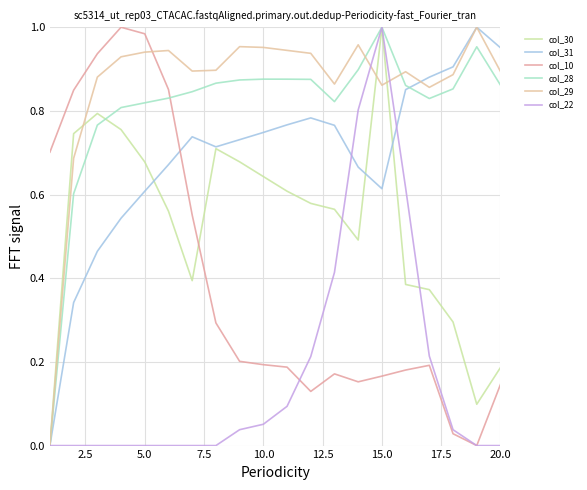

Does the chart display data point markers on the line(s)?

No